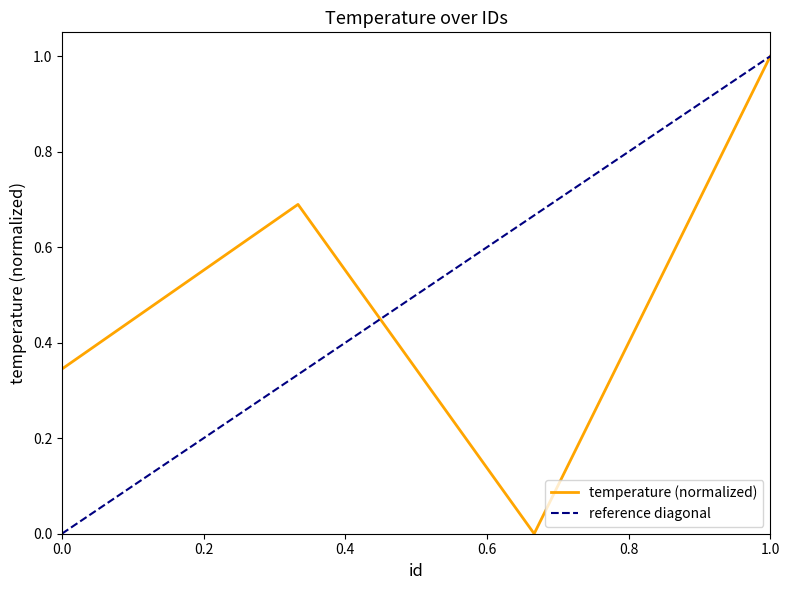

Reading right to left, what are all the values shown in this chart?

1.0	0.0	0.7	0.3